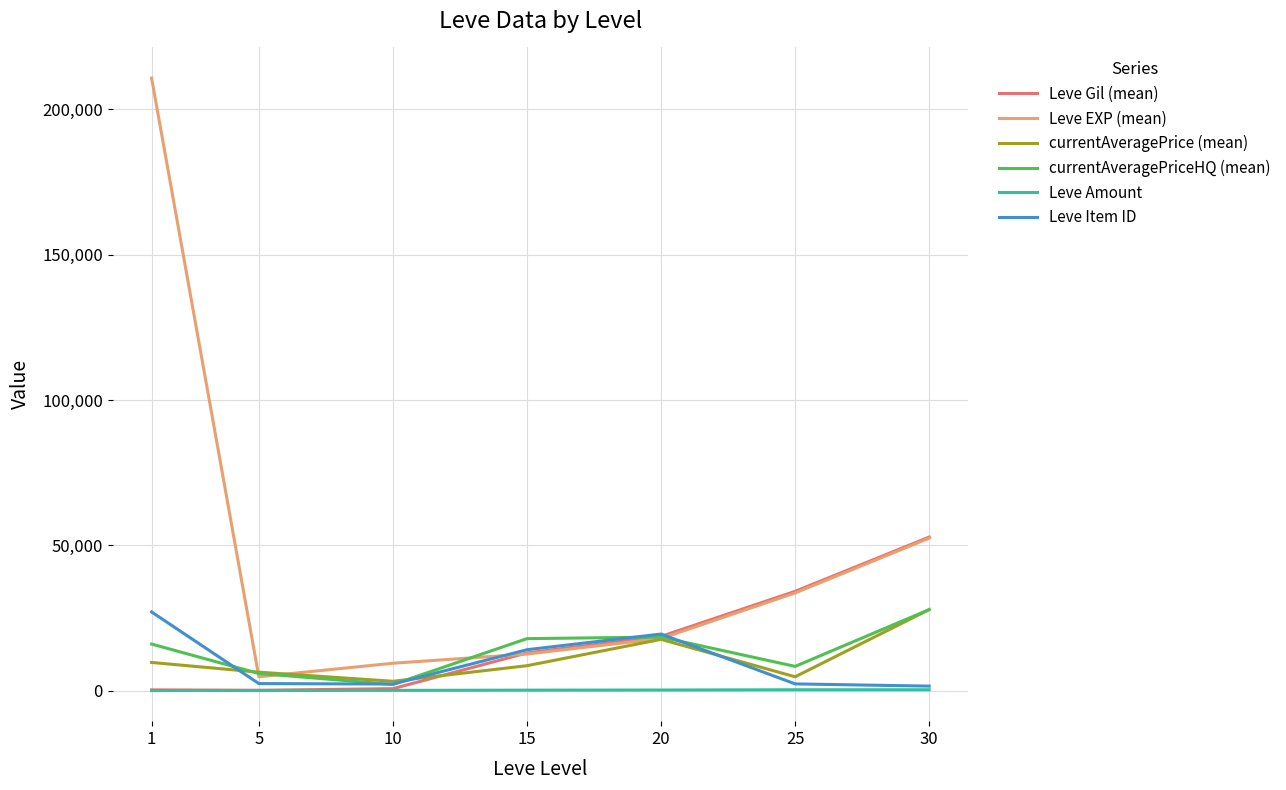

Between 1 and 5, which series saw the biggest shift?

Leve EXP (mean)